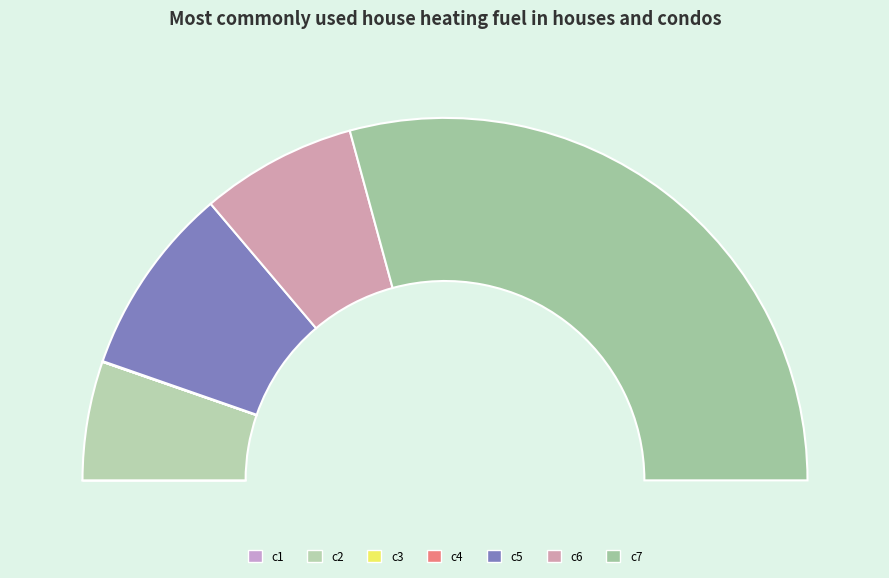

To the nearest percent, what is the difference between the largest and smallest slice percentages?

58%